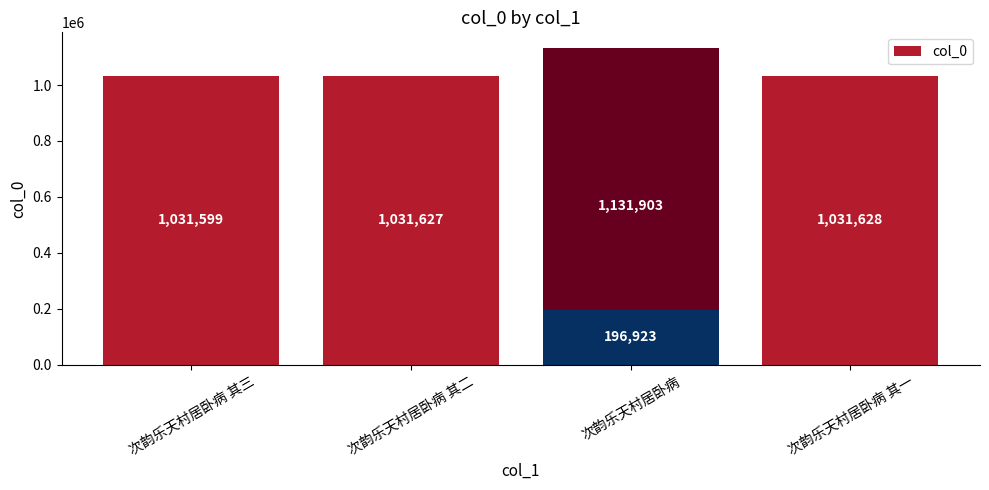

How many data points are less than 1031627?

2